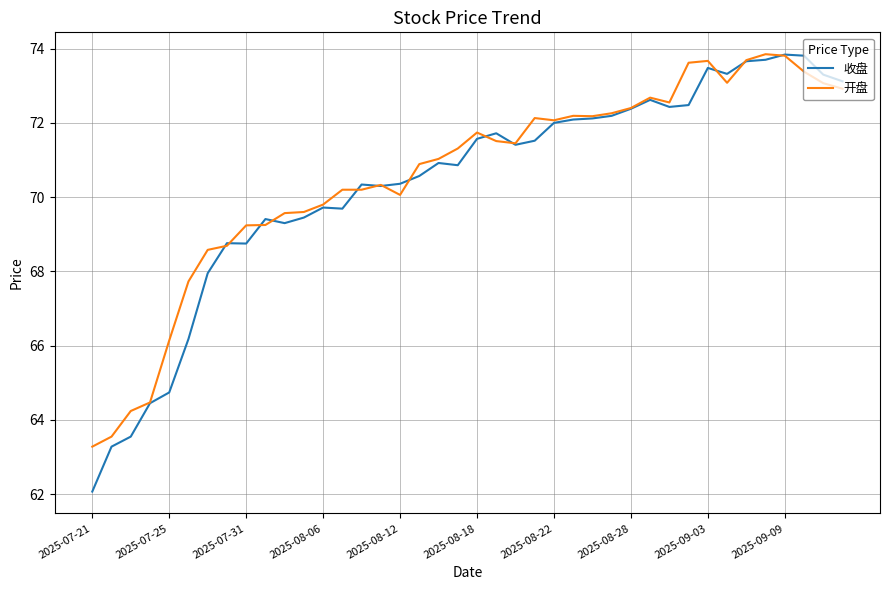

After their last crossing, which series has the higher values: 开盘 or 收盘?

收盘